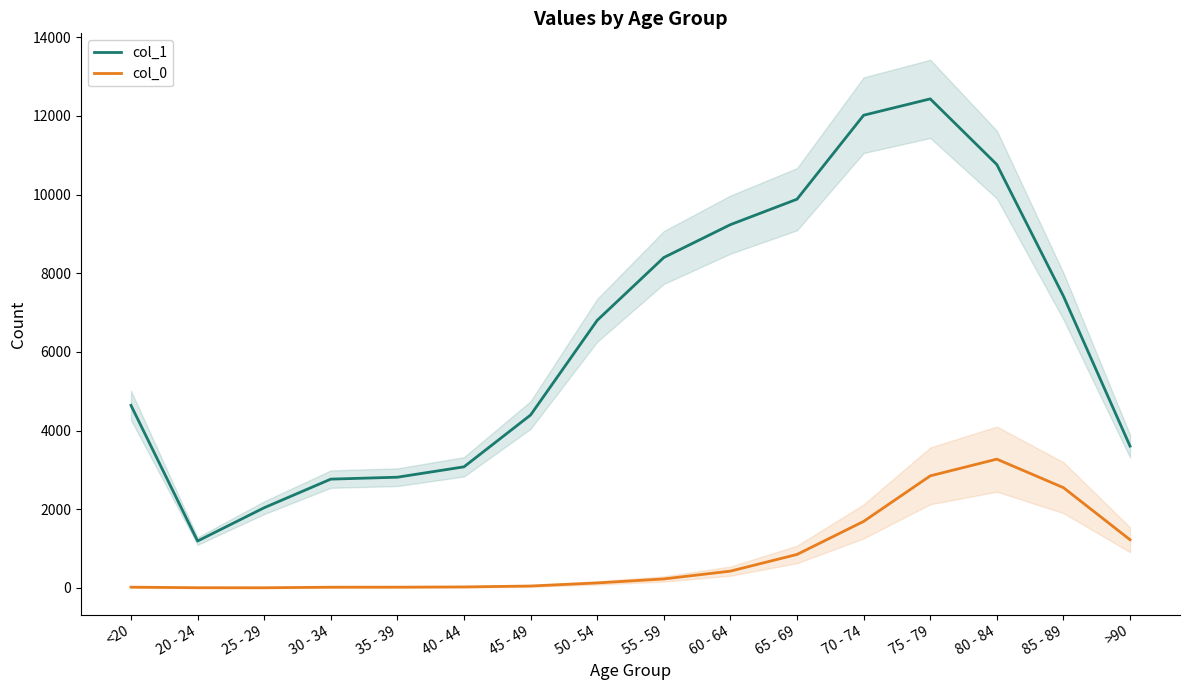

Reading right to left, list all the values displayed in this chart.

col_1: 3604	7417	10764	12434	12018	9883	9236	8400	6803	4396	3078	2814	2765	2038	1191	4641
col_0: 1224	2548	3273	2848	1690	850	426	227	126	47	24	18	17	3	4	18